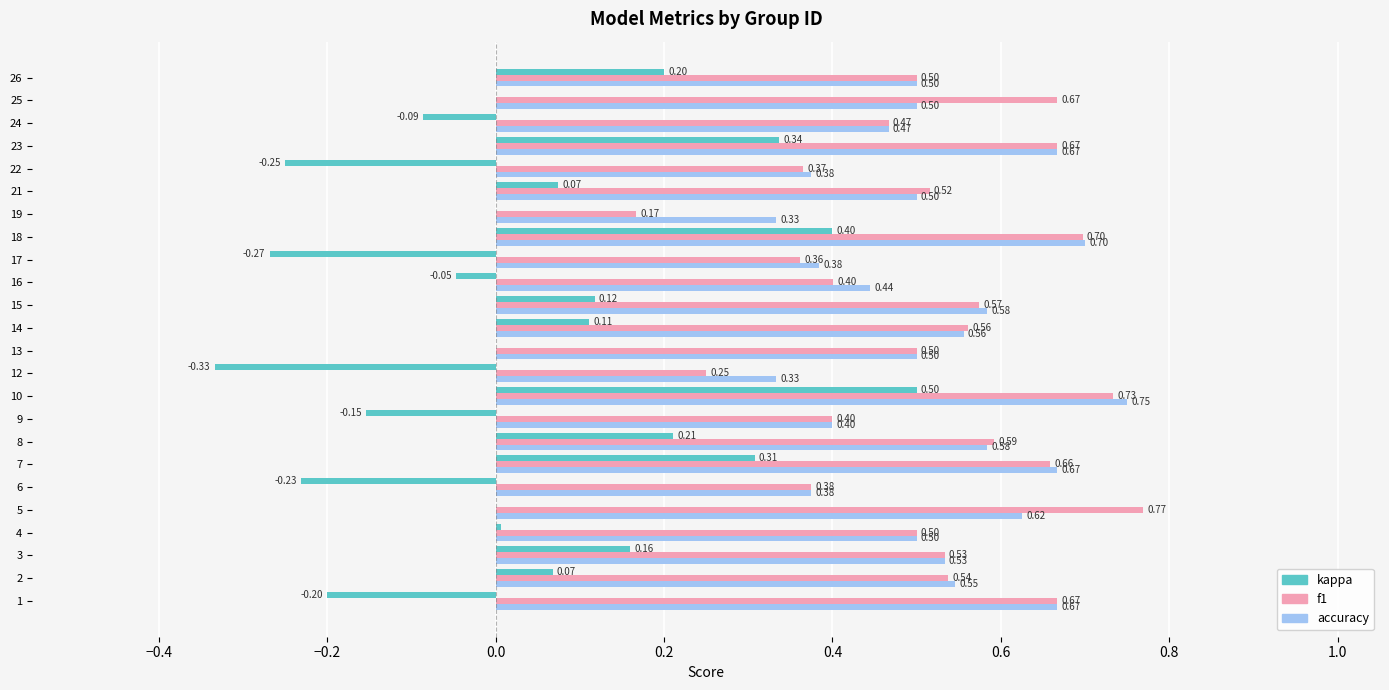

What is the sum of all accuracy values?

12.5